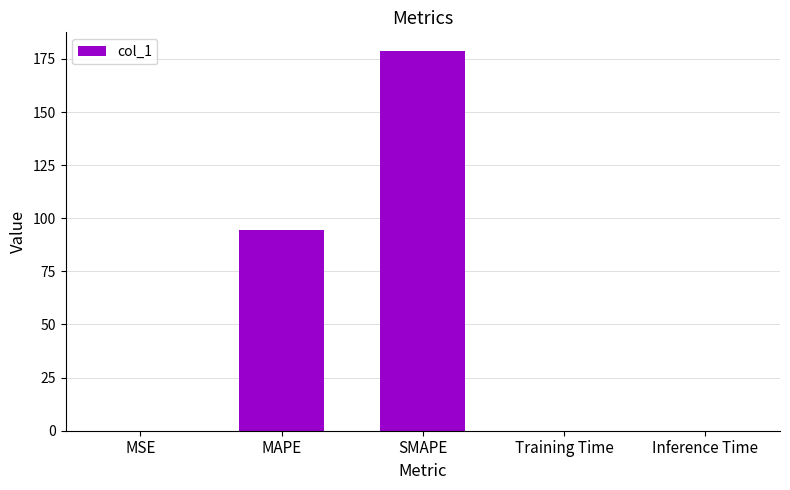

Which label corresponds to the largest value in the chart?

SMAPE